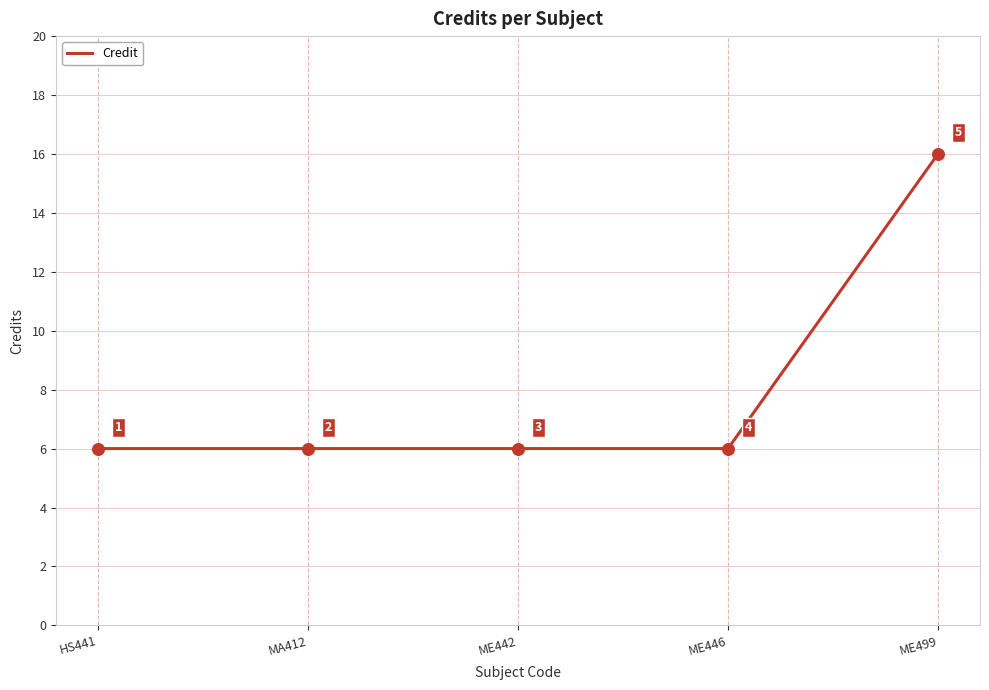

What is the change in value from ME442 to ME499?

+10